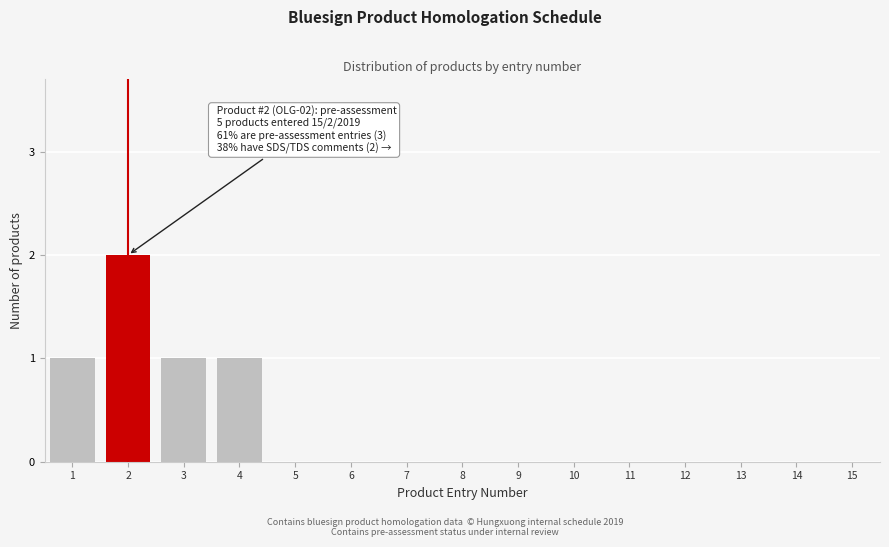

Reading left to right, transcribe all the data shown in this chart.

1=1	2=2	3=1	4=1	5=0	6=0	7=0	8=0	9=0	10=0	11=0	12=0	13=0	14=0	15=0